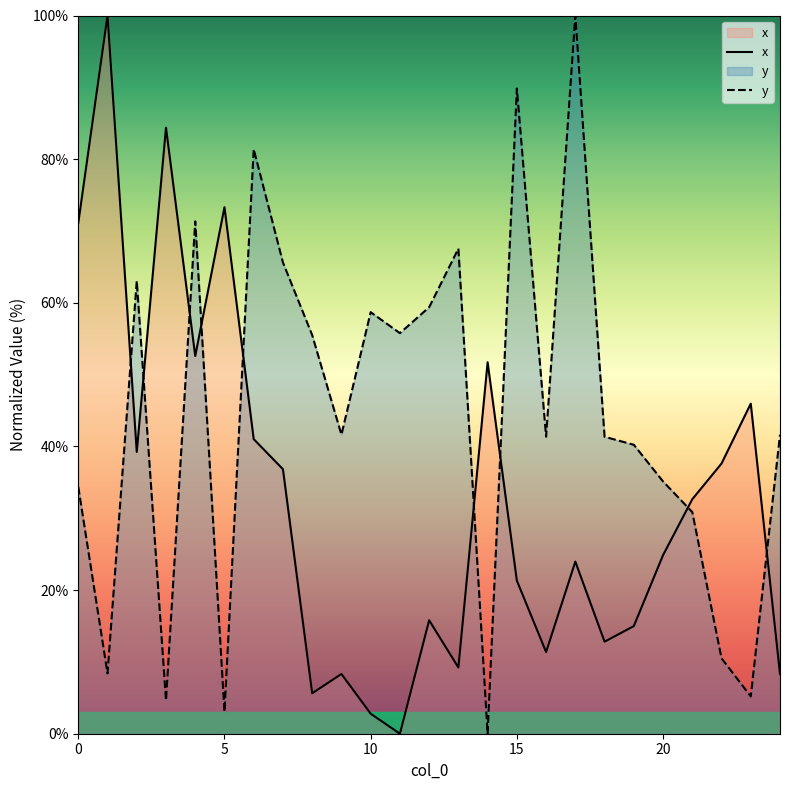

Is it true that y equals 46.6 at 20?

False